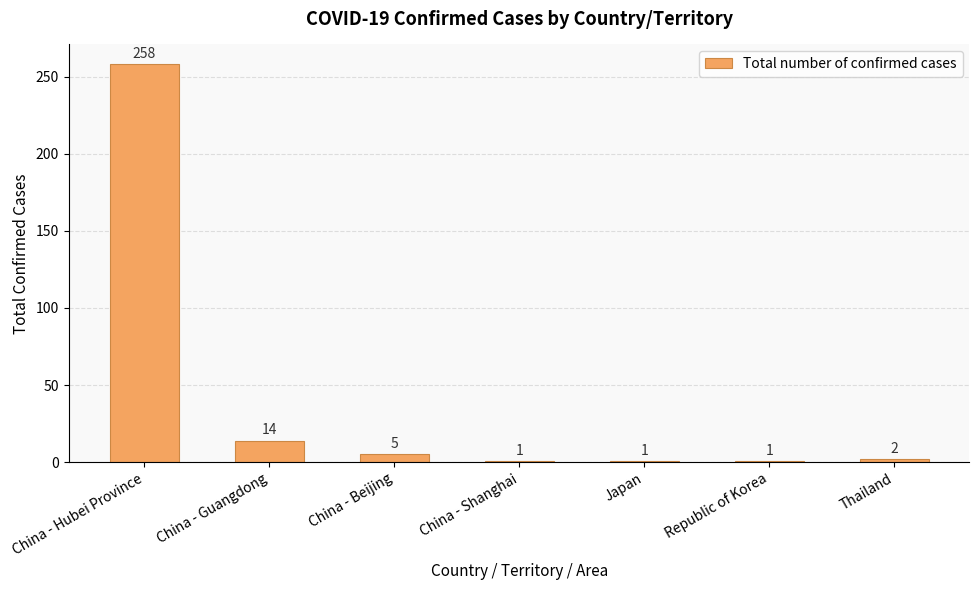

Where is the data nearest to the value 129?

China - Guangdong